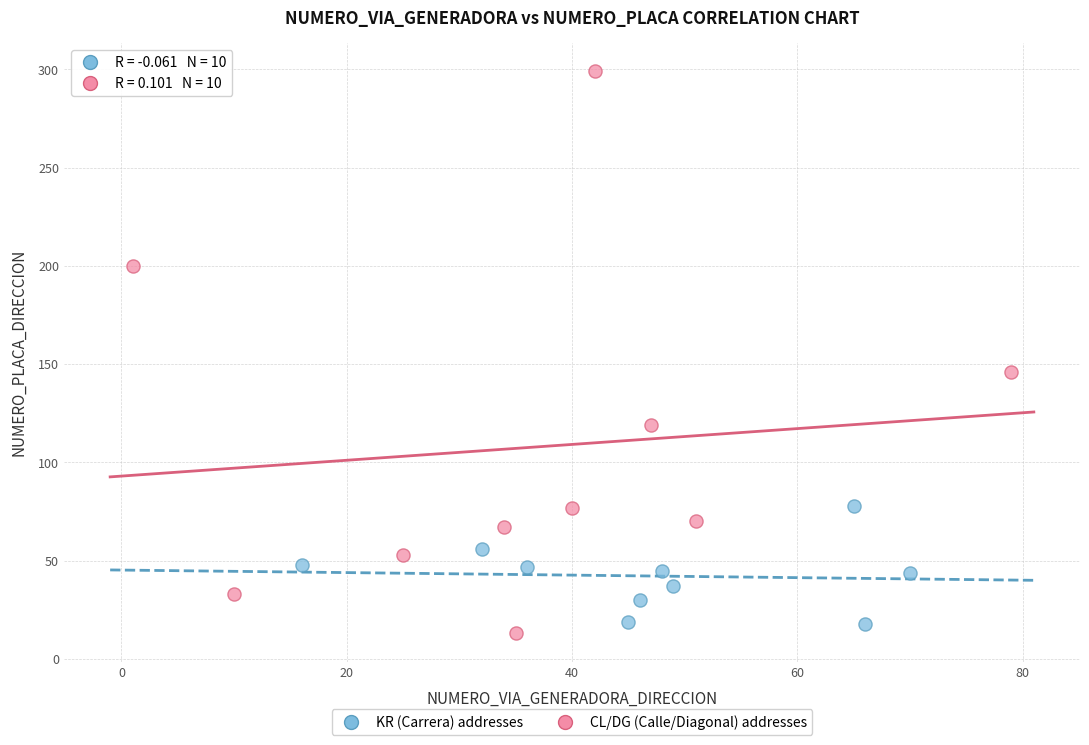

Which series contains the highest Y value?

CL/DG (Calle/Diagonal) addresses